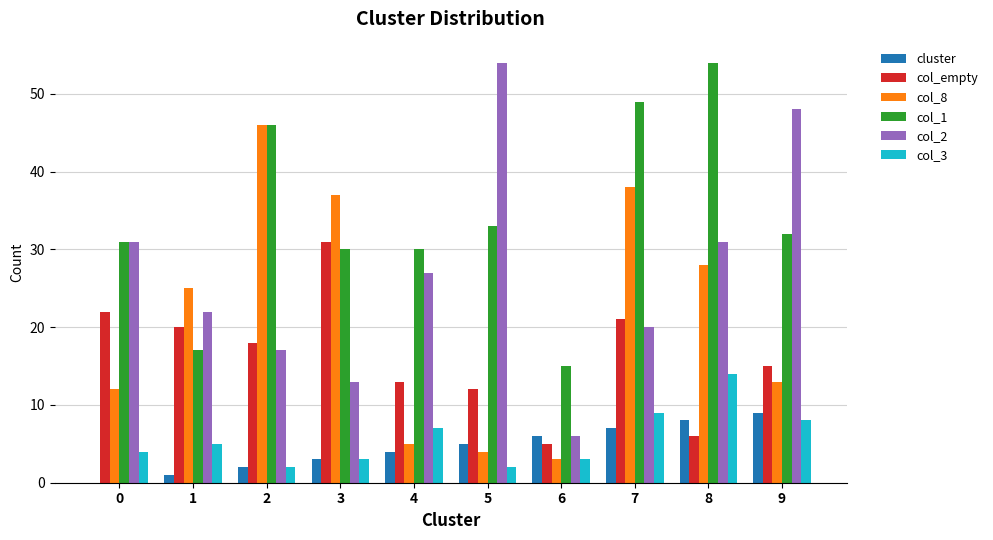

What is the sum of all cluster values?

45